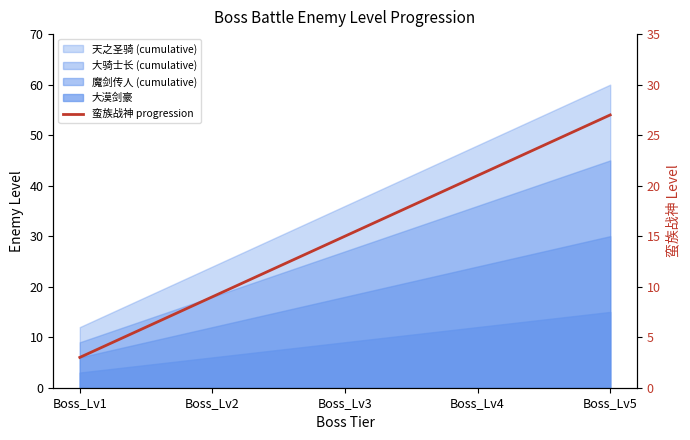

Reading left to right, what are all the values shown in this chart?

3	9	15	21	27